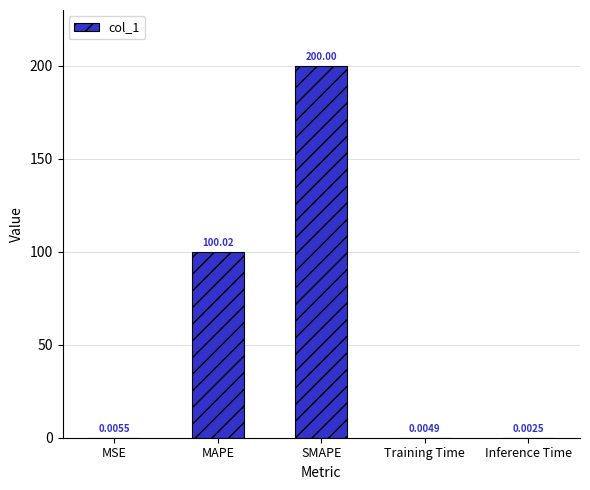

What is the difference between the values at MAPE and Inference Time?

100.0